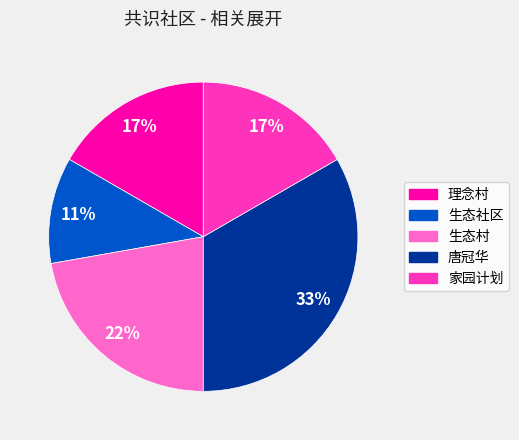

Which has a higher value, 生态社区 or 生态村?

生态村